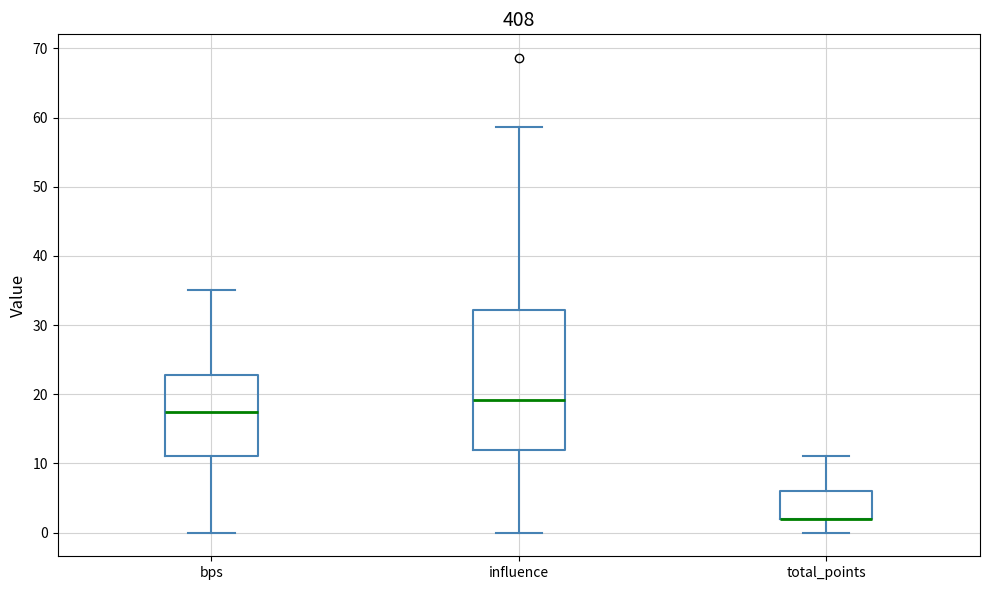

Reading left to right, read every box against the y-axis: the position of its median line, the range the box covers, and the ends of its whiskers. The values are not printed on the chart, so give them approximately, as read against the axis.

bps: median 18, box 11 to 23, whiskers 0 to 35
influence: median 19, box 12 to 32, whiskers 0 to 59
total_points: median 2 (drawn on the box's lower edge), box 2 to 6, whiskers 0 to 11